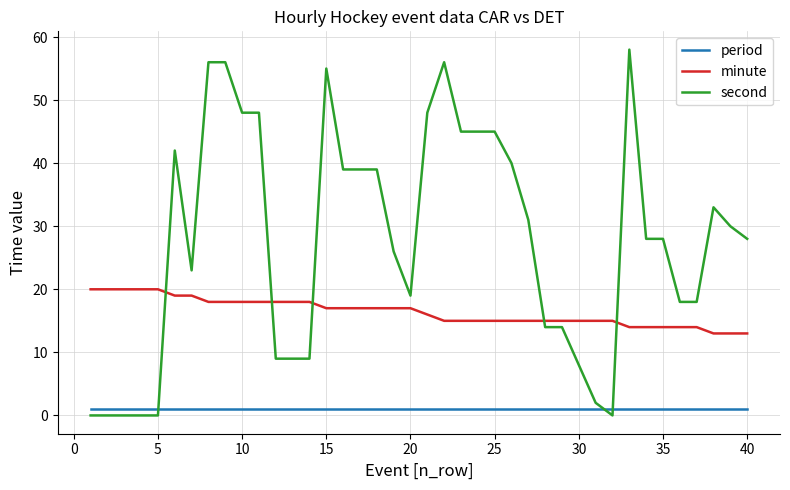

Which series has the largest range (max minus min)?

second